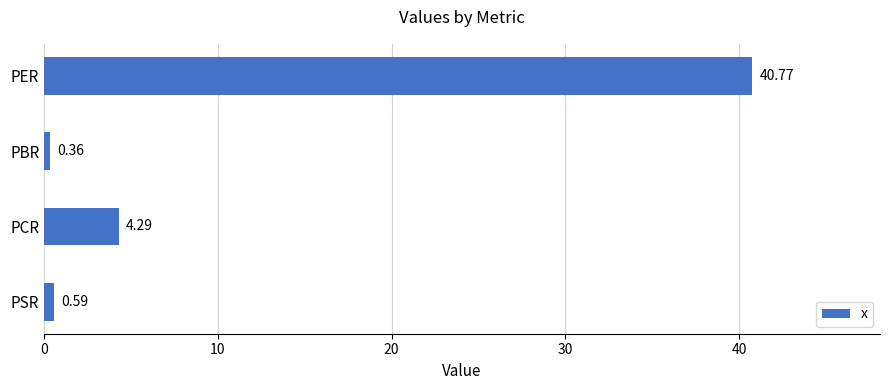

What is the sum of the values at PSR and PER?

41.4